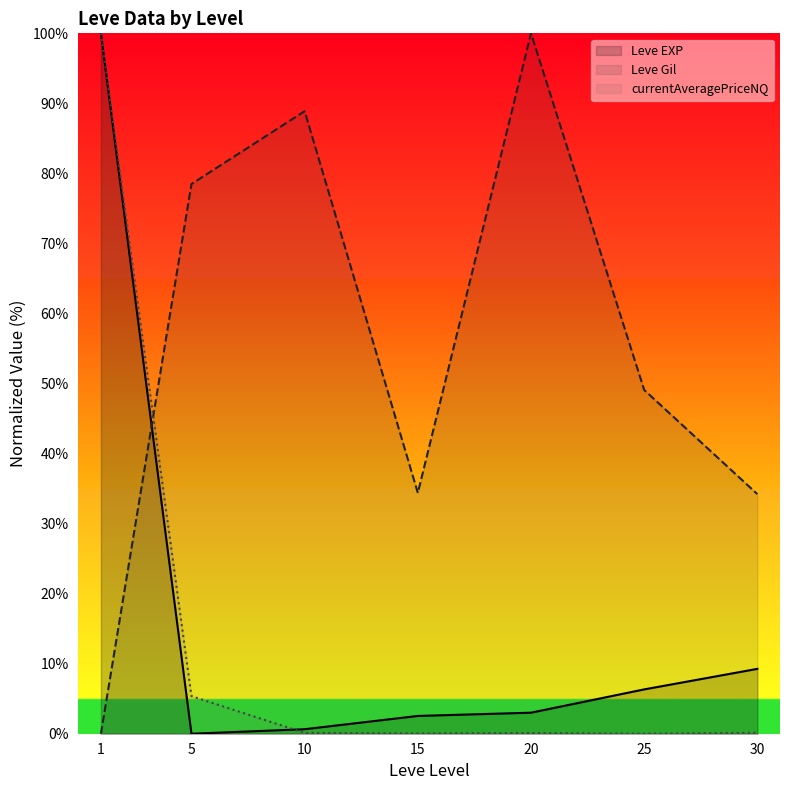

Reading left to right, list all the values displayed in this chart.

Leve EXP: 1=100.0	5=0.0	10=0.6	15=2.5	20=3.0	25=6.3	30=9.3
Leve Gil: 1=0.0	5=78.5	10=88.9	15=34.4	20=100.0	25=49.1	30=34.2
currentAveragePriceNQ: 1=100.0	5=5.4	10=0.1	15=0.0	20=0.1	25=0.0	30=0.1